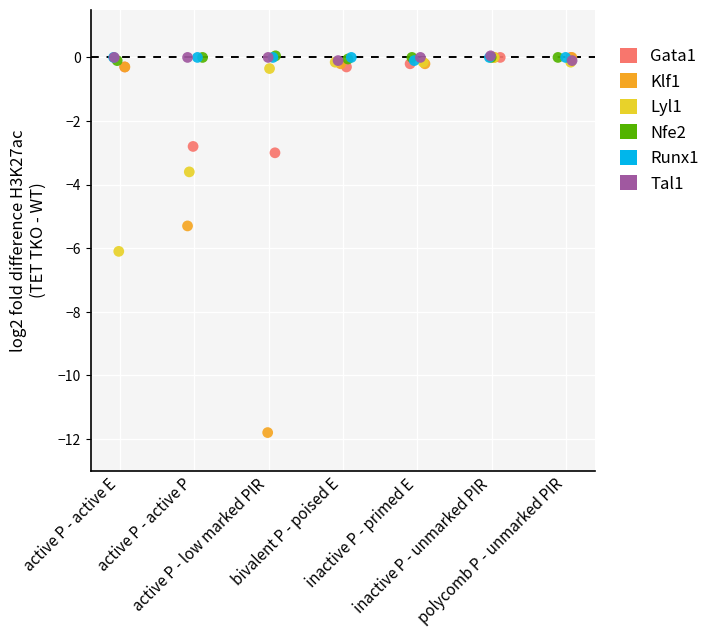

Which series reaches the minimum Y coordinate?

Klf1